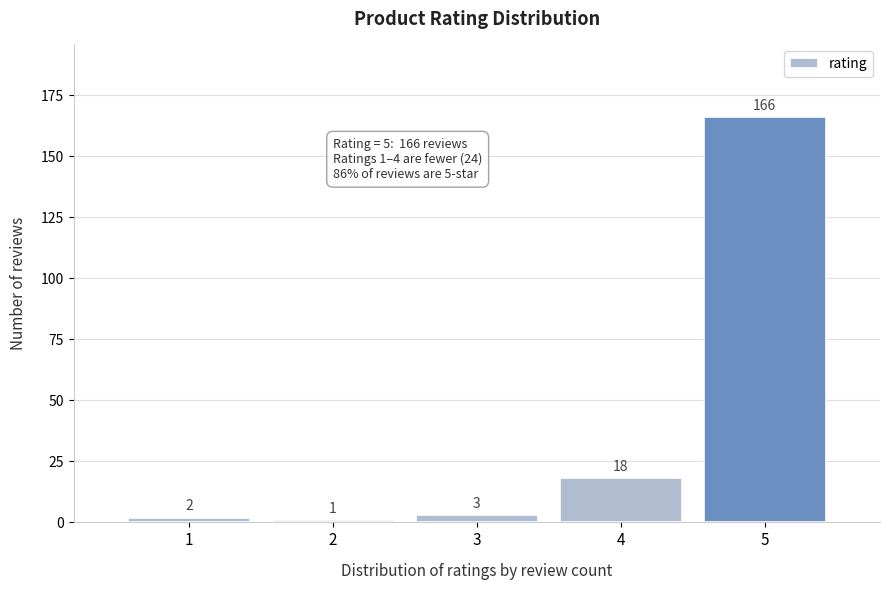

Reading left to right, what are all the values shown in this chart?

1=2	2=1	3=3	4=18	5=166